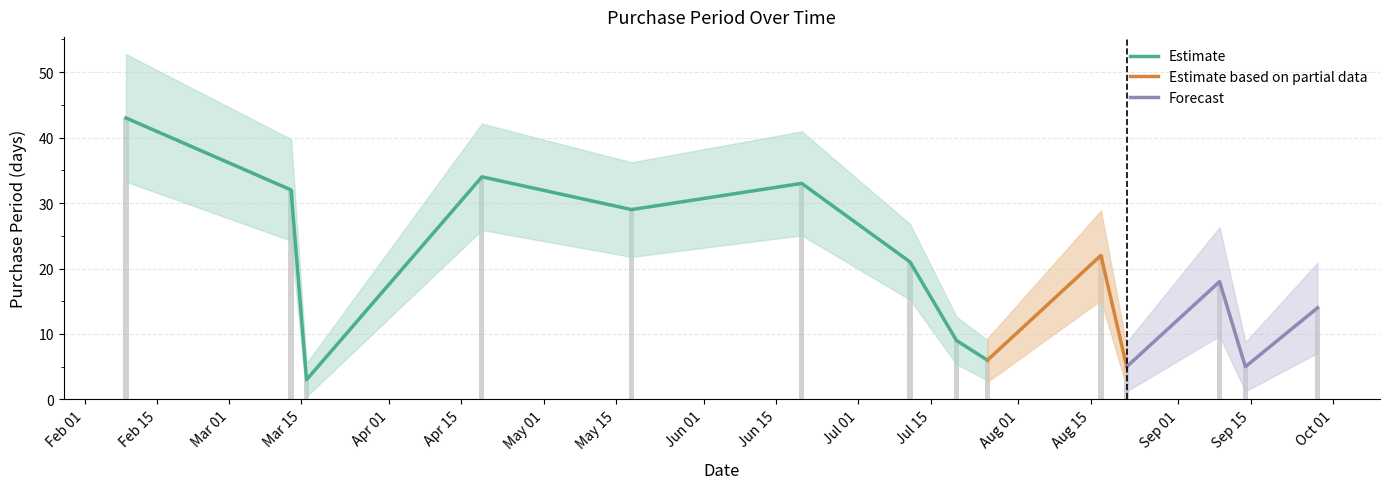

How many bars are there in total?

14